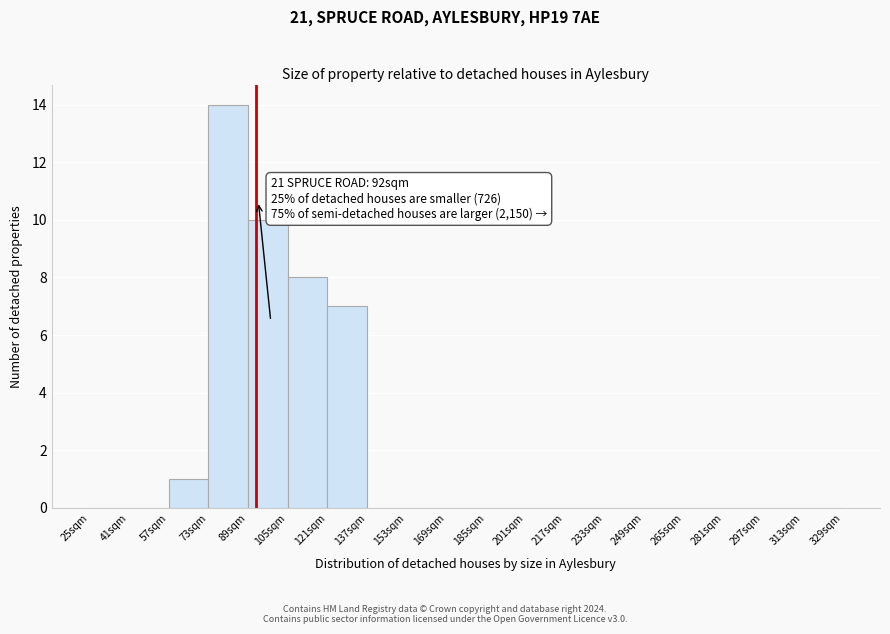

Which range on the x-axis has the tallest bar?

73 to 89